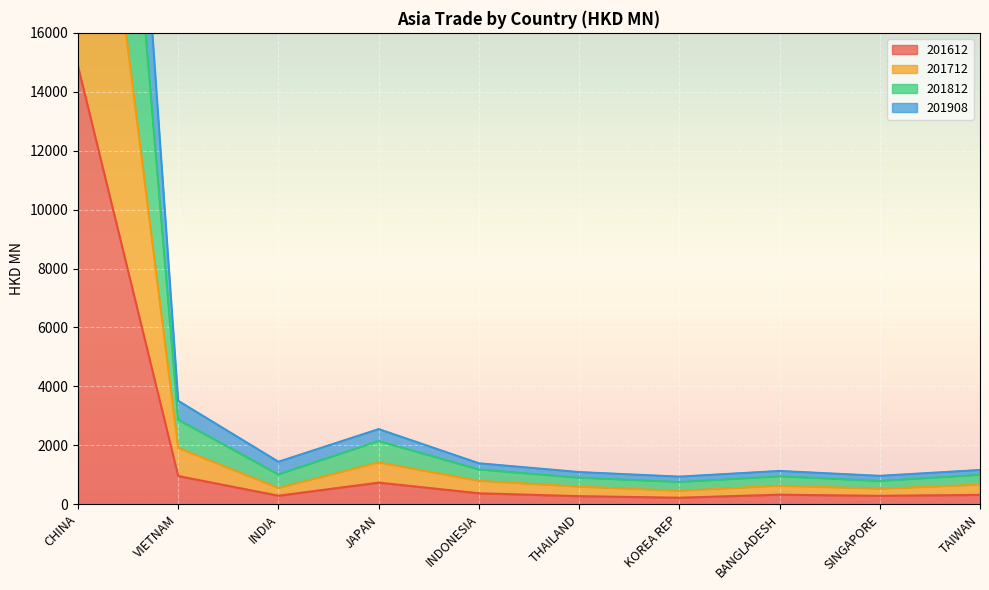

What is the approximate value of 201612 at CHINA?

14866.8